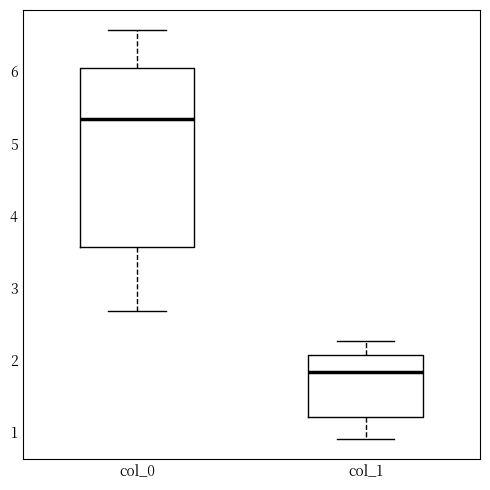

Reading left to right, transcribe this box plot: for each box, give where its median line is, the range the box spans, and where its two whiskers end, as read against the y-axis. The values are not printed on the chart, so give them approximately, as read against the axis.

col_0: median 5.3, box 3.6 to 6.0, whiskers 2.7 to 6.6
col_1: median 1.8, box 1.2 to 2.1, whiskers 0.9 to 2.3